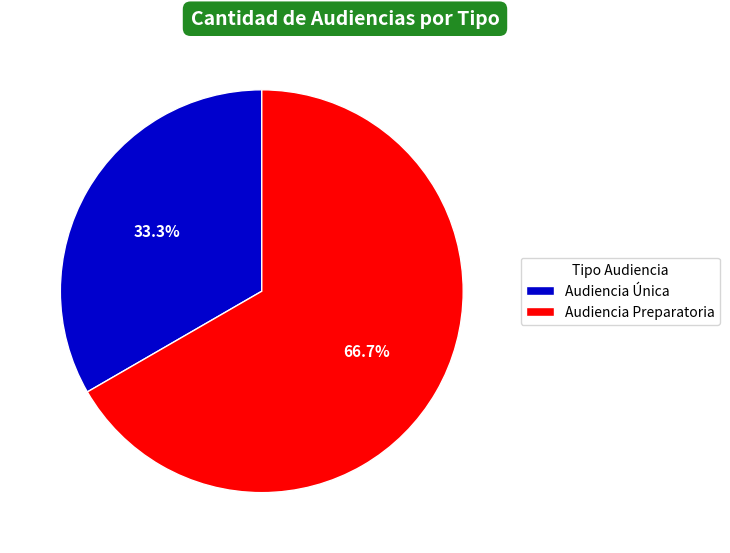

Approximately how many times larger is the value at Audiencia Única compared to Audiencia Preparatoria?

0.5